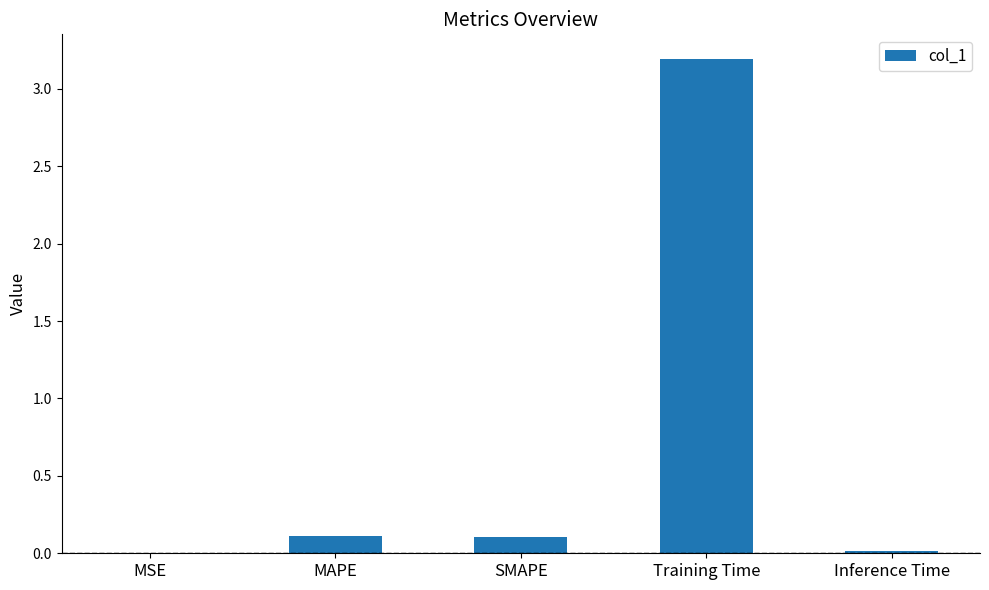

What is the sum of the values at SMAPE and Training Time?

3.3